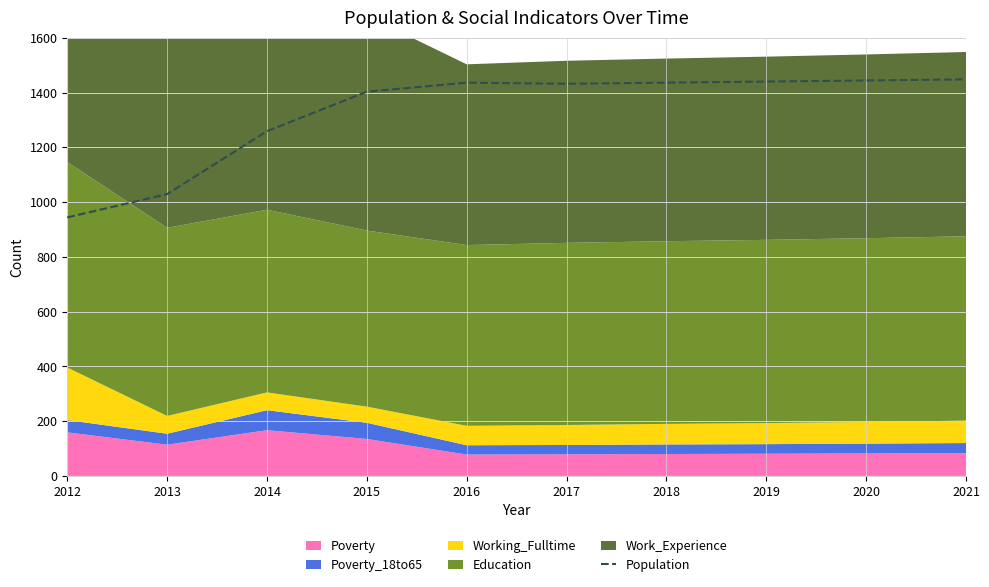

True or false: the data has more than 2 interior local peaks.

False